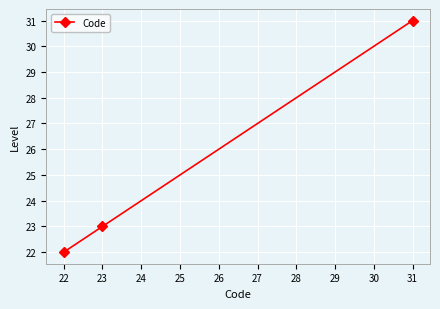

Count the number of categories in the chart.

3